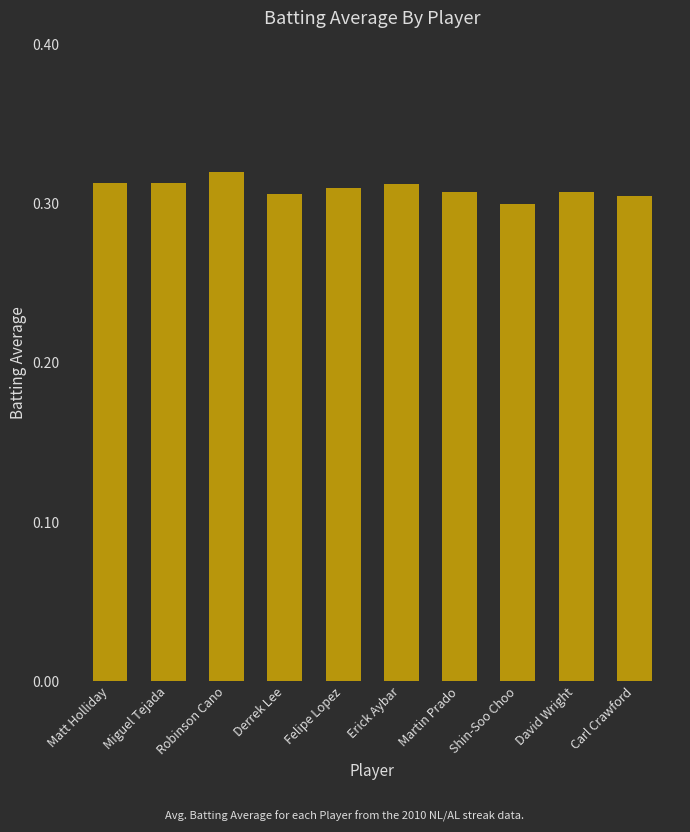

What is the label of the 8th bar from the left?

Shin-Soo Choo